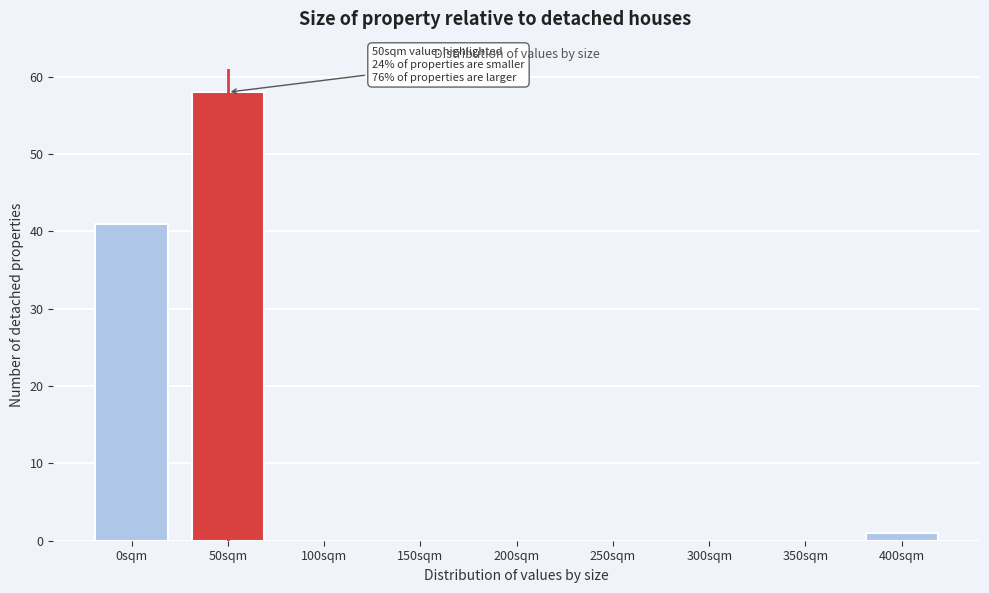

Reading right to left, transcribe all the data shown in this chart.

400sqm=1	350sqm=0	300sqm=0	250sqm=0	200sqm=0	150sqm=0	100sqm=0	50sqm=58	0sqm=41